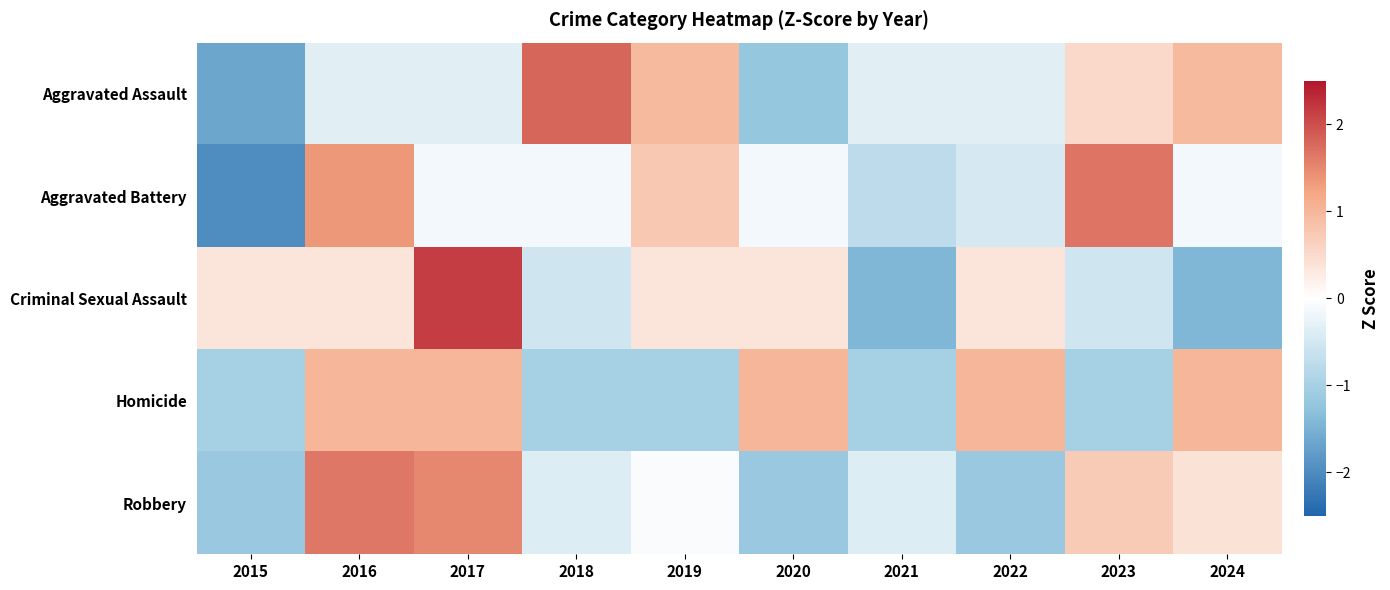

Which series has the largest total across all categories?

Aggravated Assault